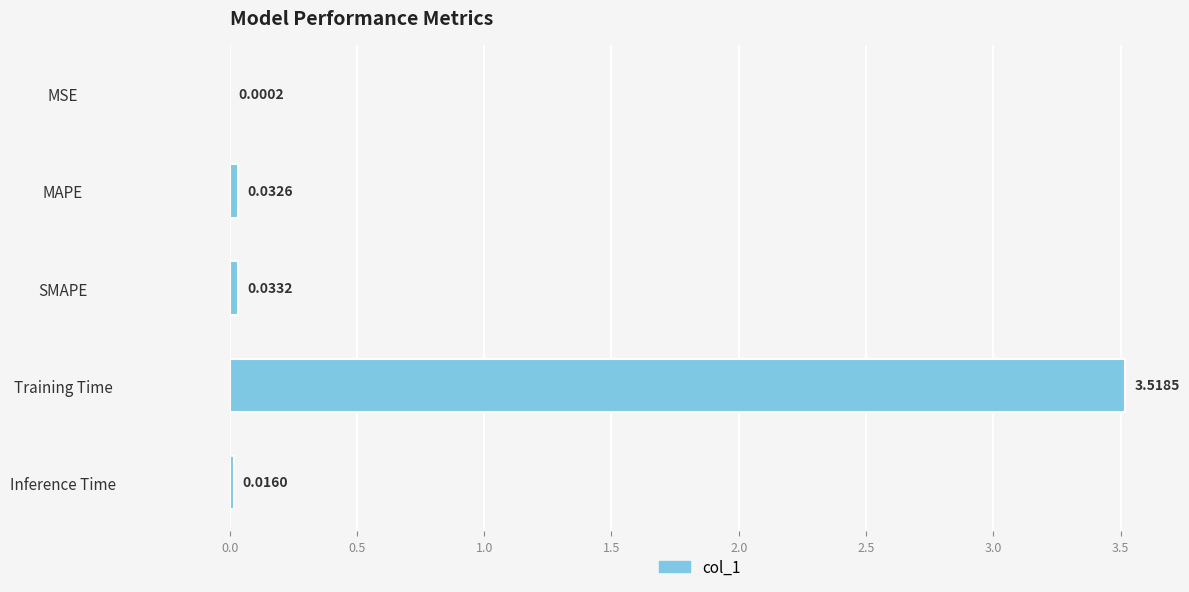

Between MSE and SMAPE, which is larger?

SMAPE